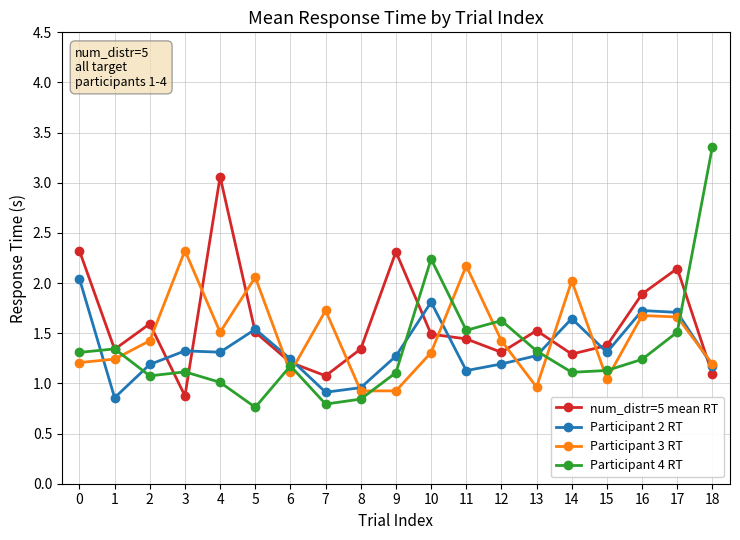

Between 7 and 10, which series saw the biggest shift?

Participant 4 RT